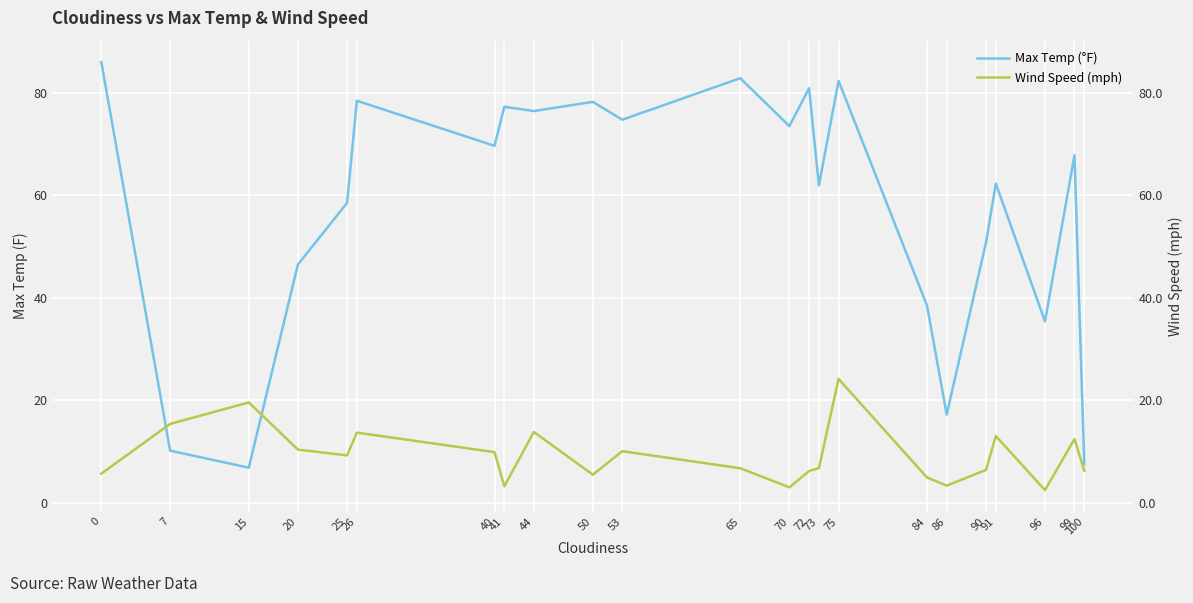

Rank the series by their maximum value, from highest to lowest.

Max Temp (°F), Wind Speed (mph)